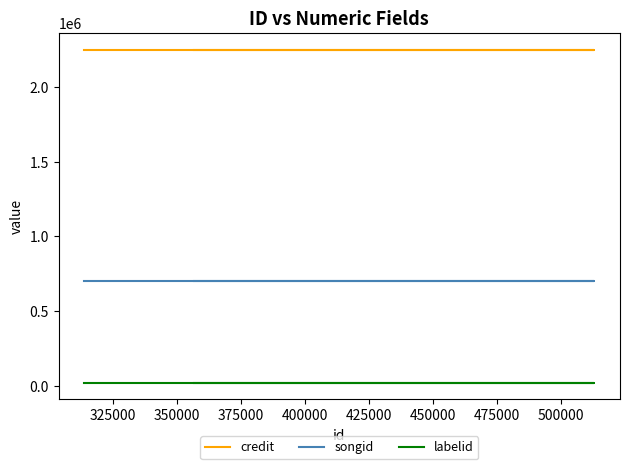

How many lines are shown in the chart?

3